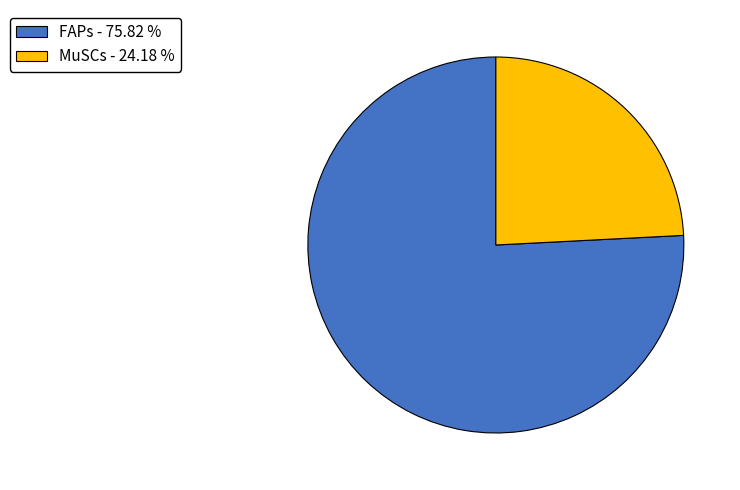

Is the sum of FAPs and MuSCs greater than half?

Yes